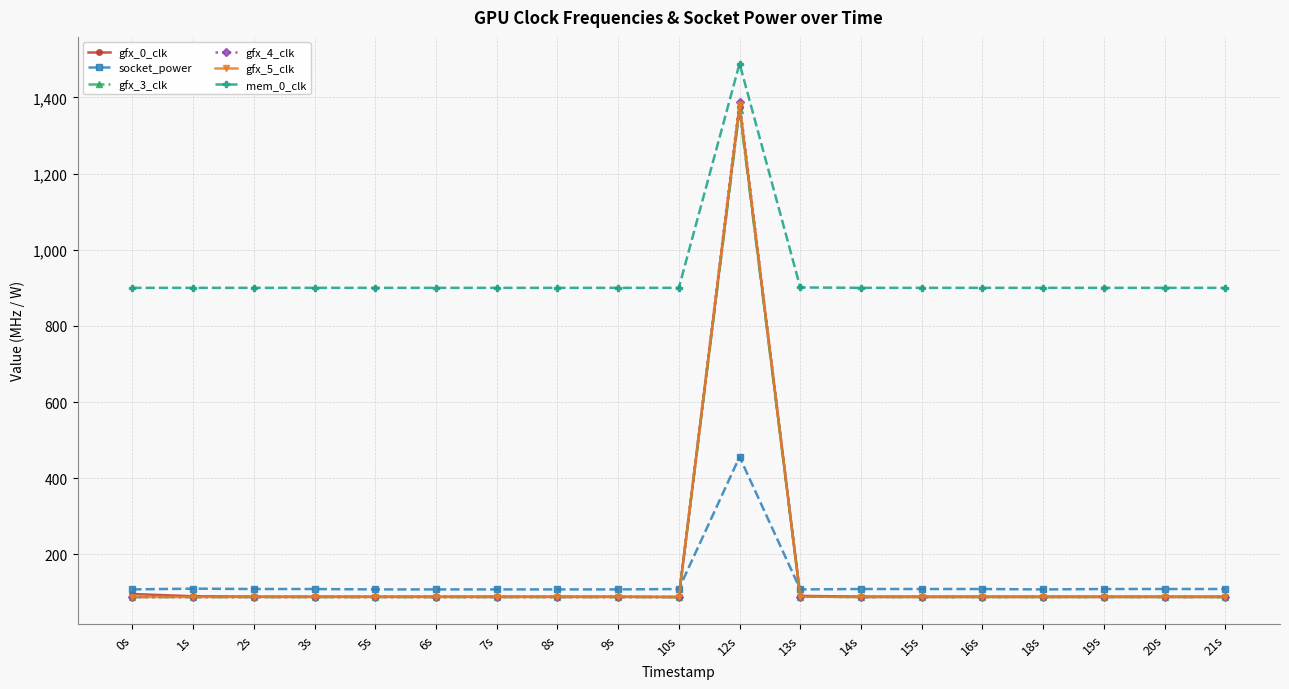

What is the value of the gfx_5_clk point at the 4th from the left?

88